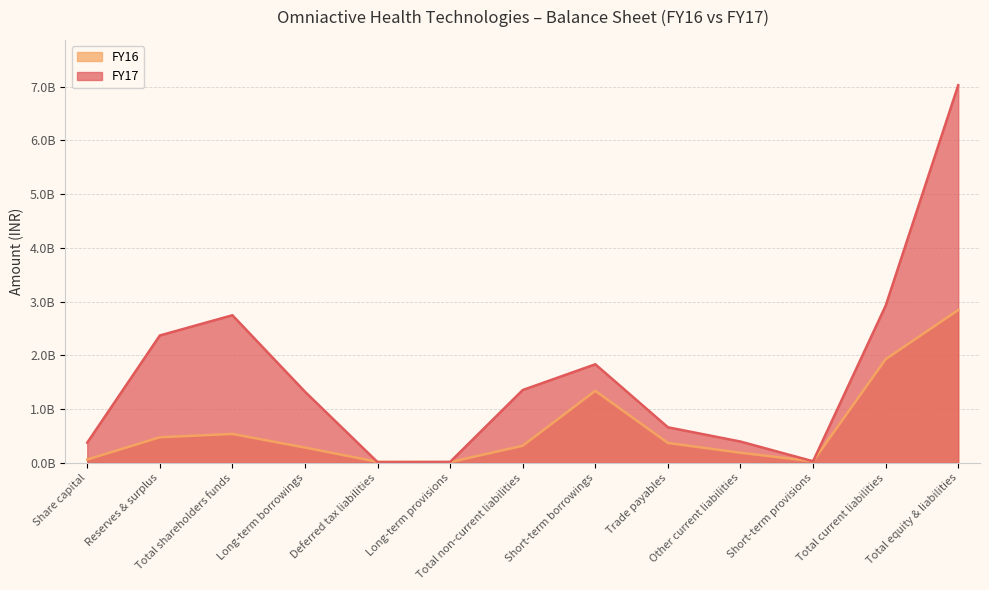

True or false: FY17 has more than 0 points higher than both neighbors.

True